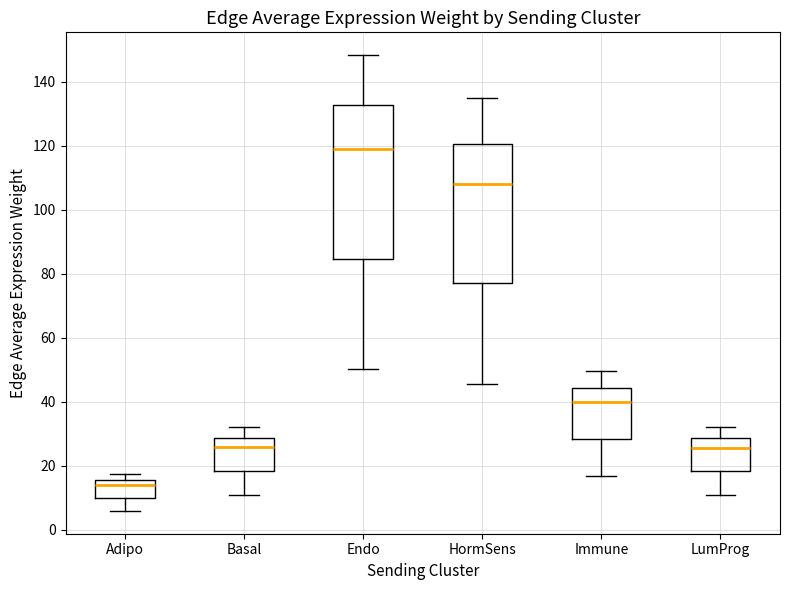

Which box has the highest median line?

Endo